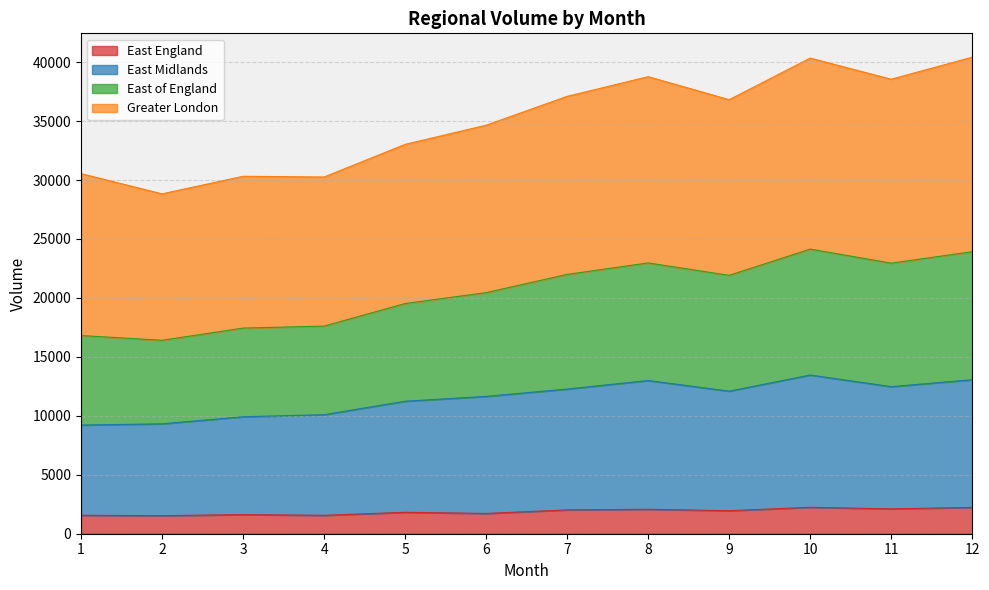

True or false: East Midlands has more than 1 interior local peaks.

True